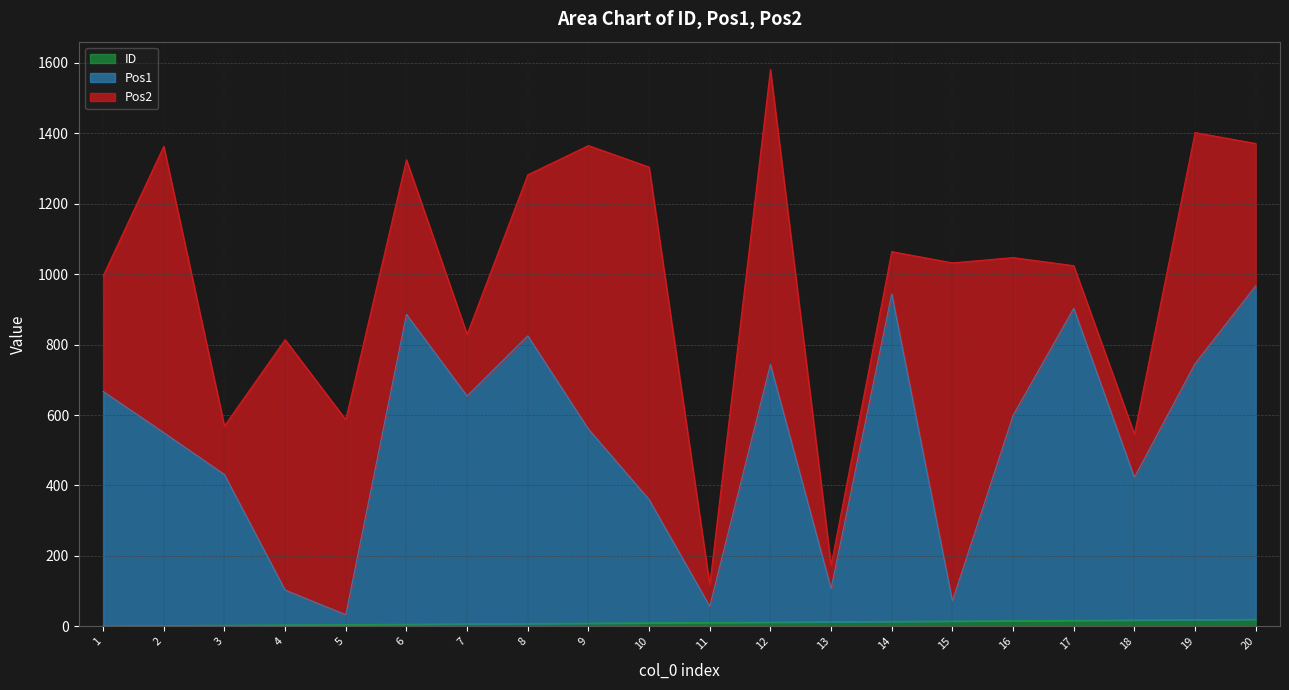

What is the sum of all ID values?

210